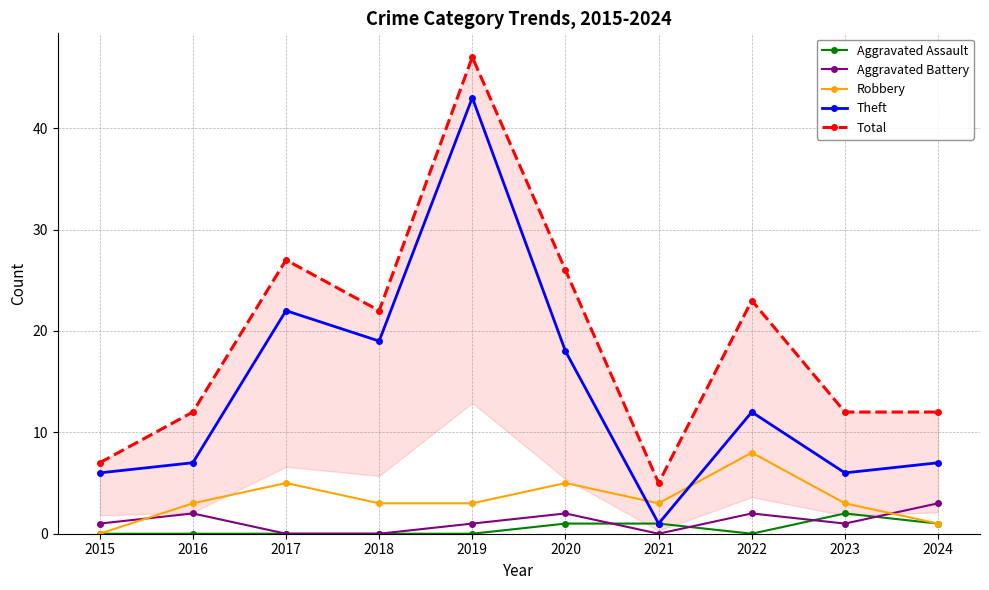

Reading left to right, what are all the values shown in this chart?

Aggravated Assault: 0	0	0	0	0	1	1	0	2	1
Aggravated Battery: 1	2	0	0	1	2	0	2	1	3
Robbery: 0	3	5	3	3	5	3	8	3	1
Theft: 6	7	22	19	43	18	1	12	6	7
Total: 7	12	27	22	47	26	5	23	12	12